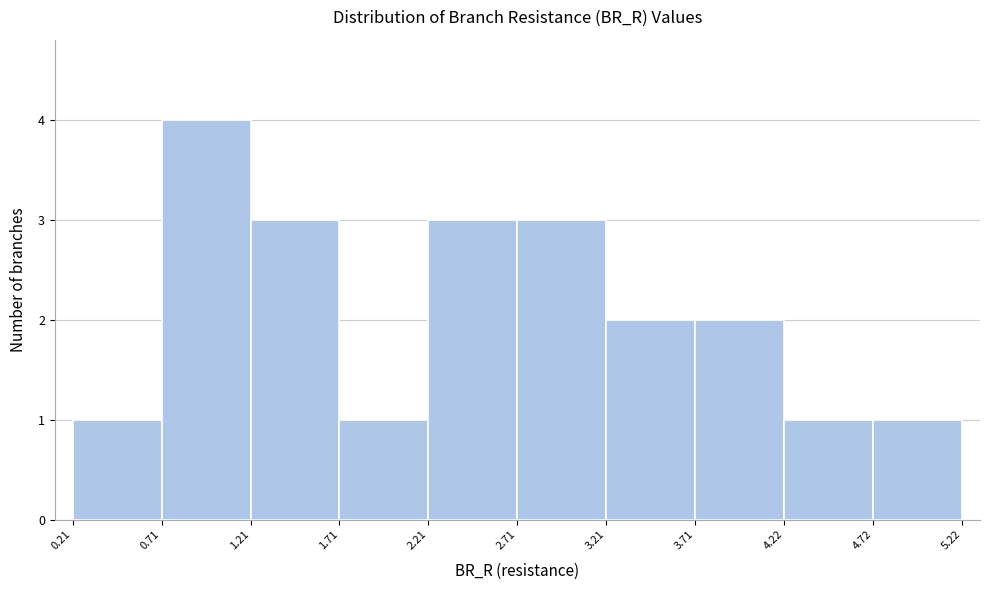

Reading left to right, list every bar in this chart as the range it spans on the x-axis followed by its height. The values are not printed on the chart, so give them approximately, as read against the axis.

0.21 to 0.71: 1
0.71 to 1.21: 4
1.21 to 1.71: 3
1.71 to 2.21: 1
2.21 to 2.71: 3
2.71 to 3.21: 3
3.21 to 3.71: 2
3.71 to 4.22: 2
4.22 to 4.72: 1
4.72 to 5.22: 1